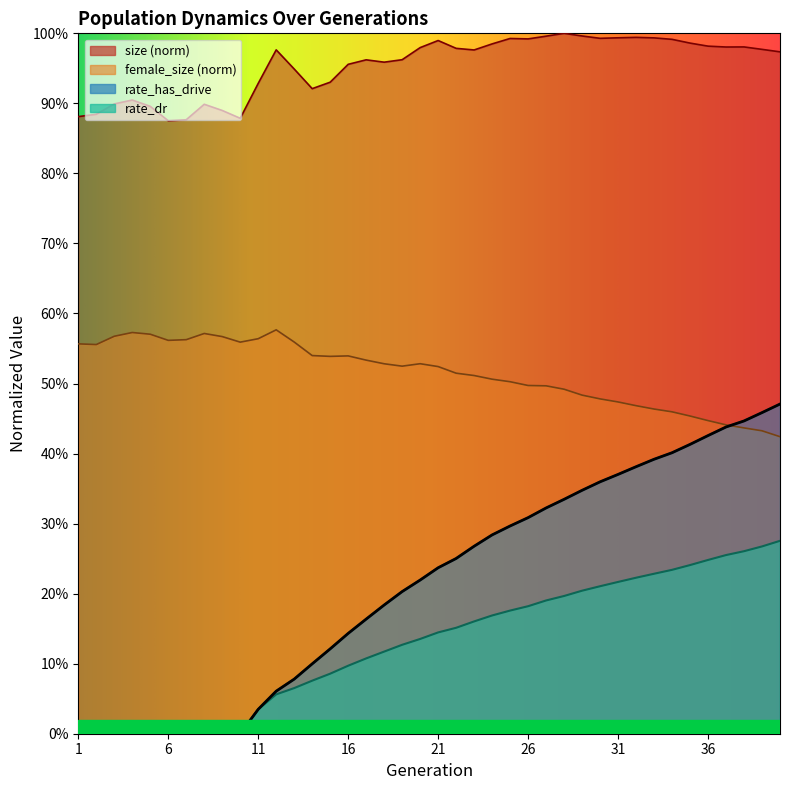

What is the value of the rate_dr point at the 15th from the left?

0.1